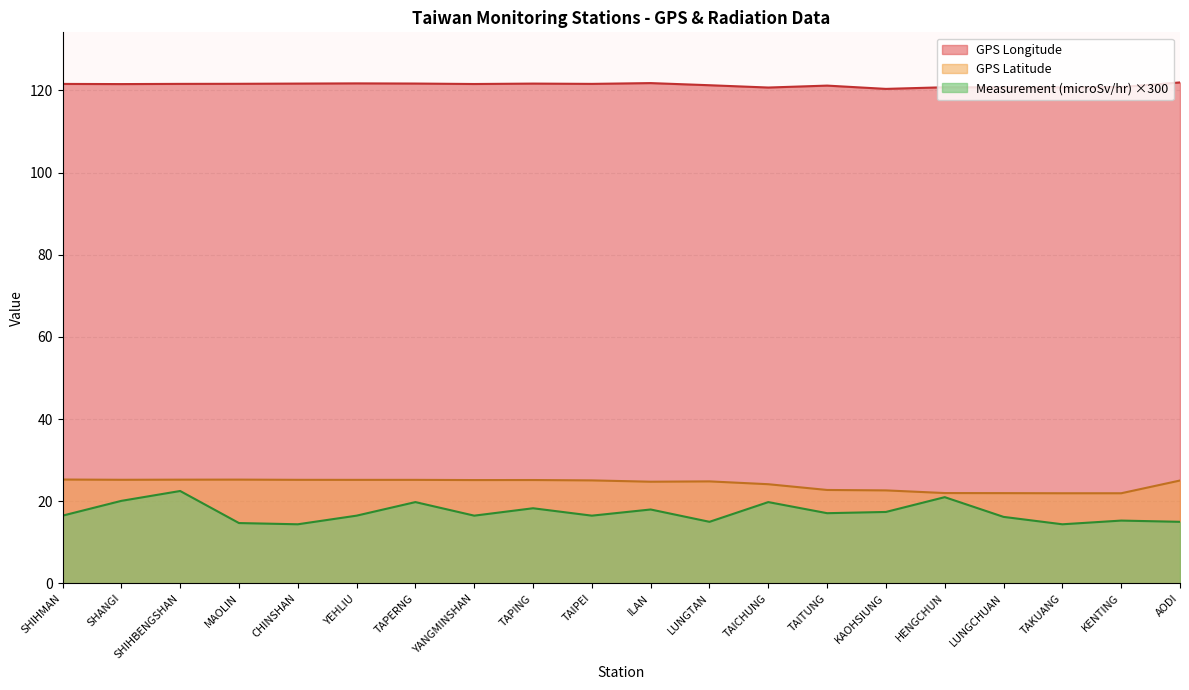

At which category is the sum across all series the highest?

SHIHBENGSHAN